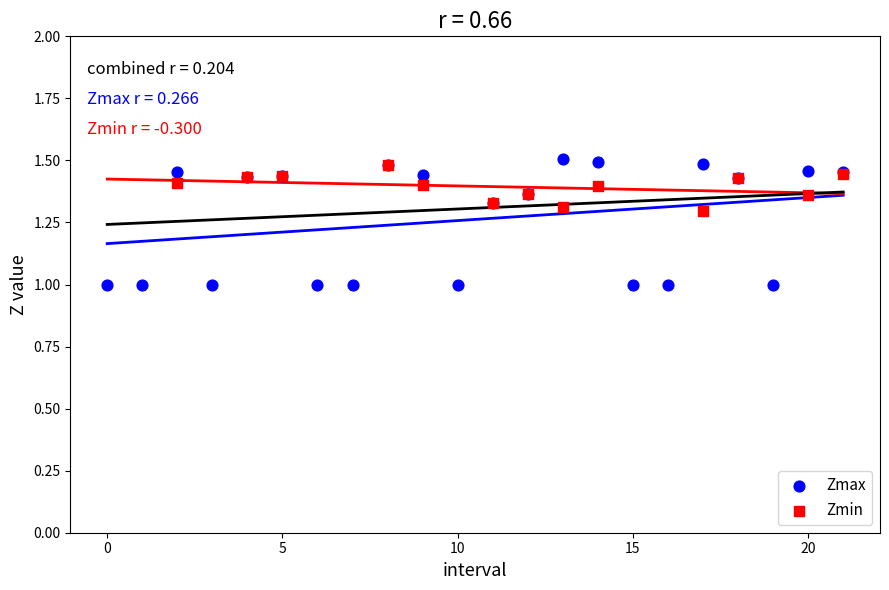

Which series has the widest spread of Y values?

Zmax